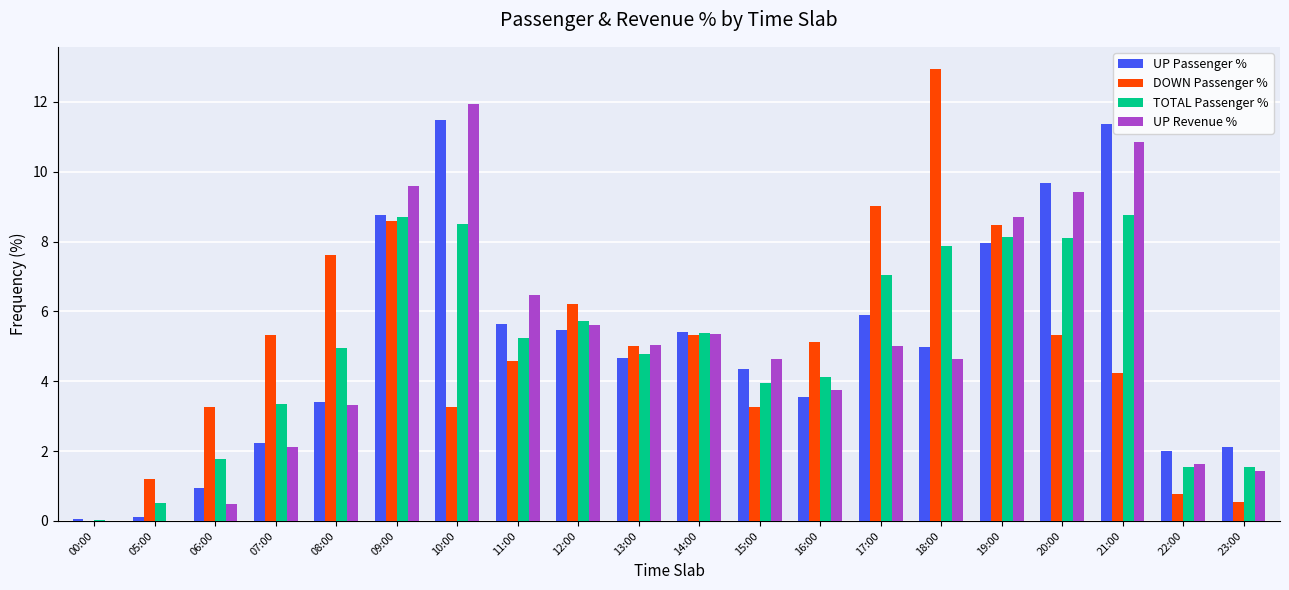

Which label corresponds to the largest value in the chart?

18:00